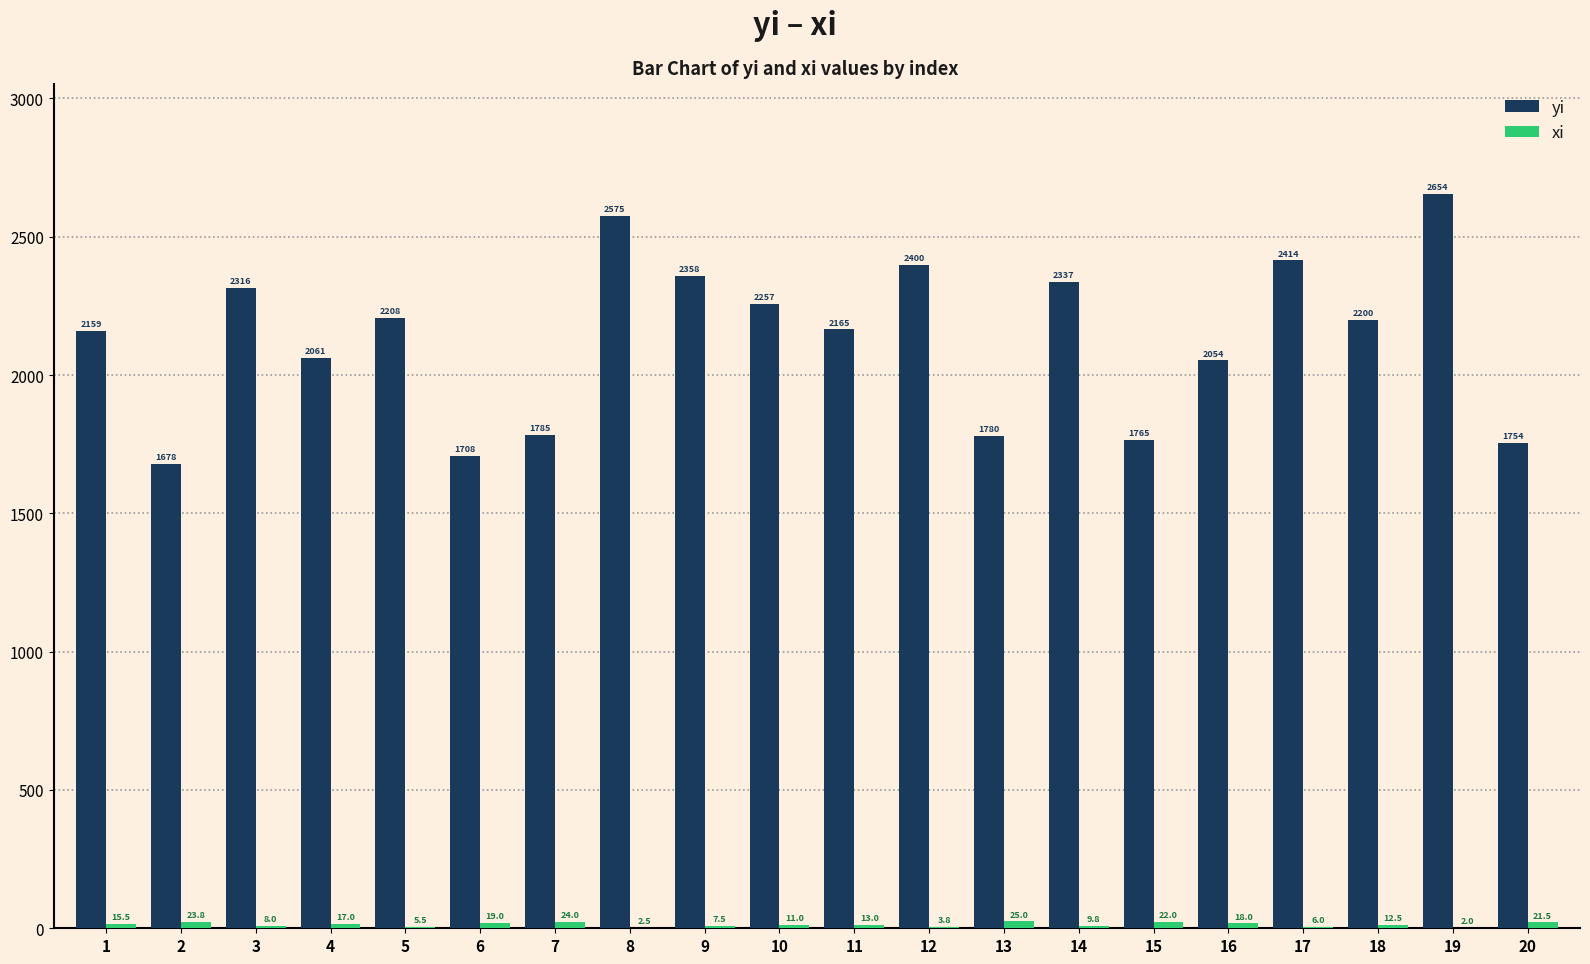

How many groups of bars are there?

20